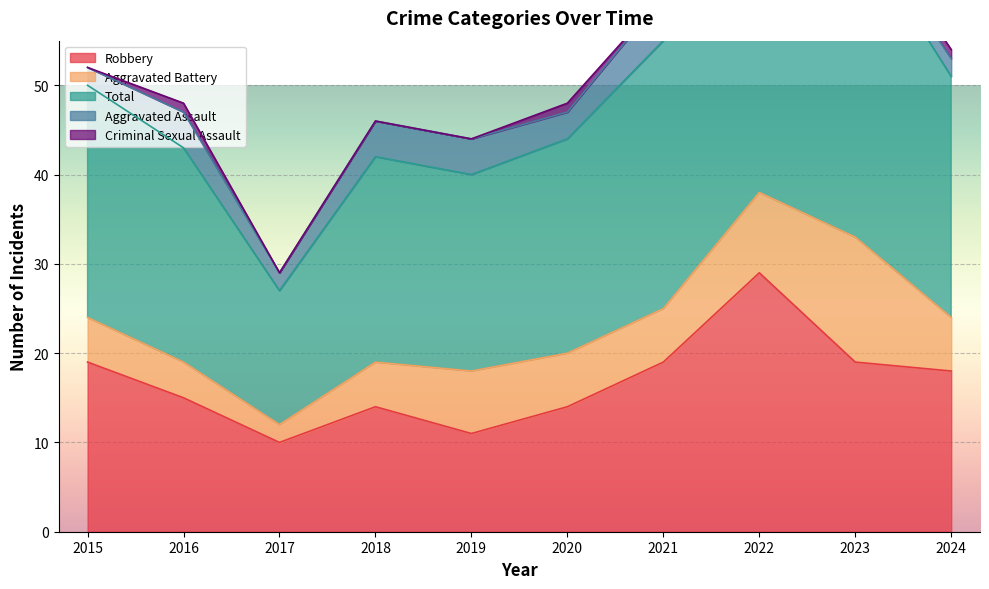

What is the total value across all series at 2019?

44